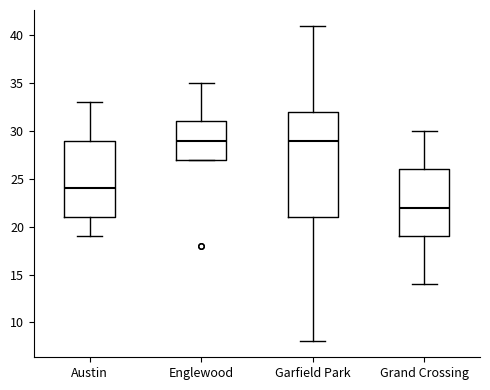

Reading left to right, transcribe this box plot: for each box, give where its median line is, the range the box spans, and where its two whiskers end, as read against the y-axis. The values are not printed on the chart, so give them approximately, as read against the axis.

Austin: median 24, box 21 to 29, whiskers 19 to 33
Englewood: median 29, box 27 to 31, whiskers 27 to 35
Garfield Park: median 29, box 21 to 32, whiskers 8 to 41
Grand Crossing: median 22, box 19 to 26, whiskers 14 to 30